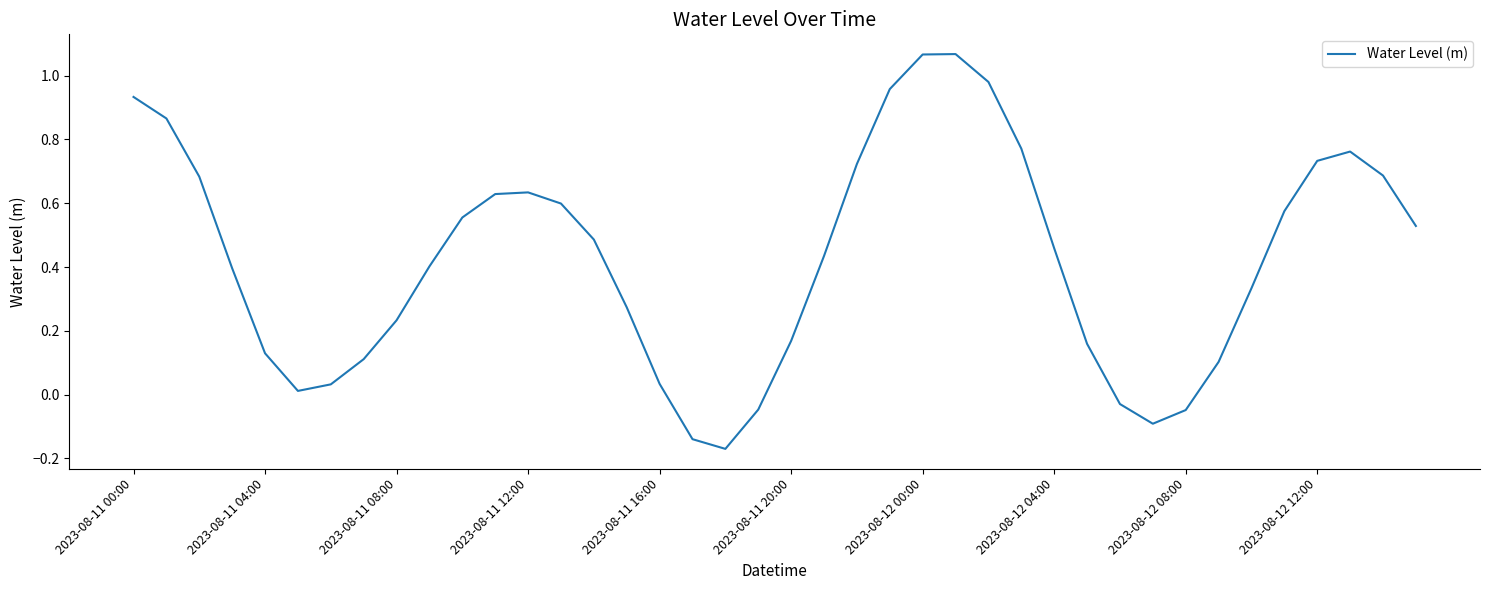

What is the difference between the maximum and minimum values?

1.2